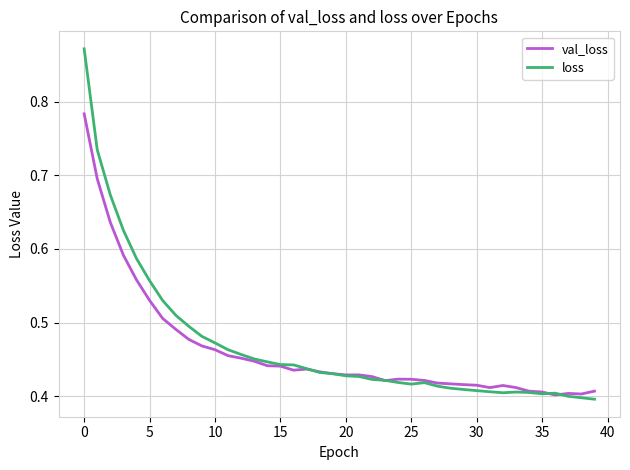

Which series has the largest range (max minus min)?

loss